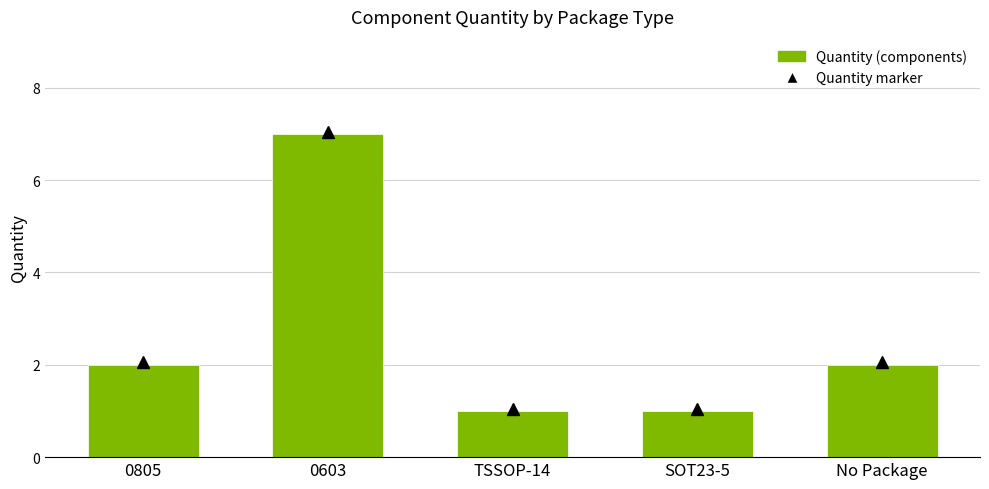

Reading right to left, transcribe all the data shown in this chart.

No Package=2	SOT23-5=1	TSSOP-14=1	0603=7	0805=2